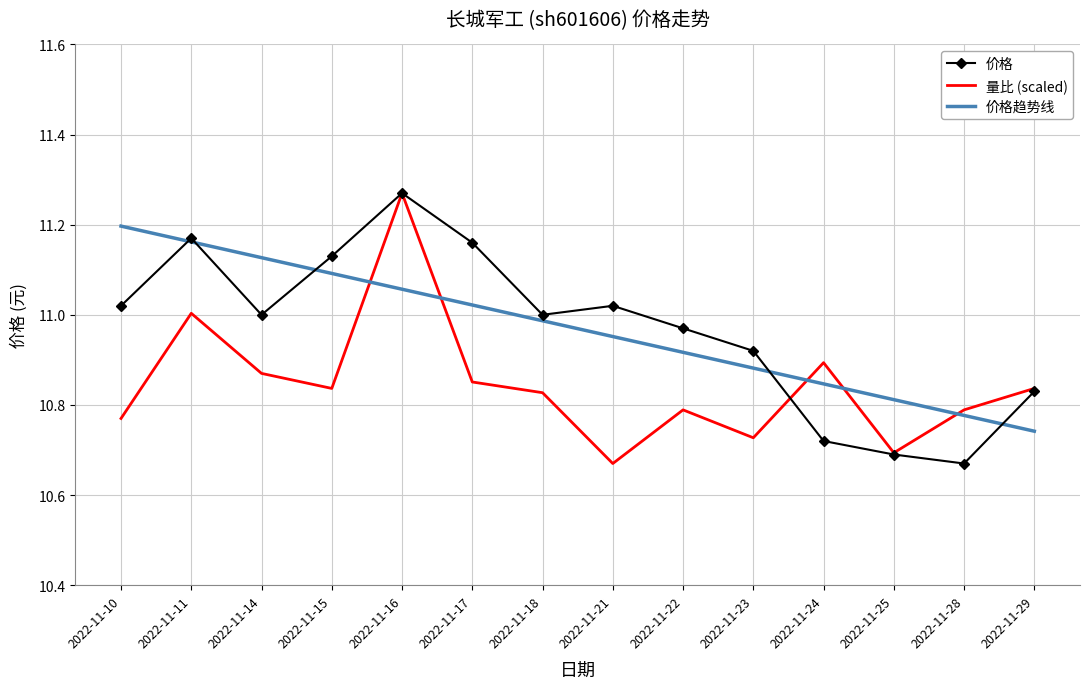

Between 2022-11-10 and 2022-11-25, which series saw the biggest shift?

价格趋势线